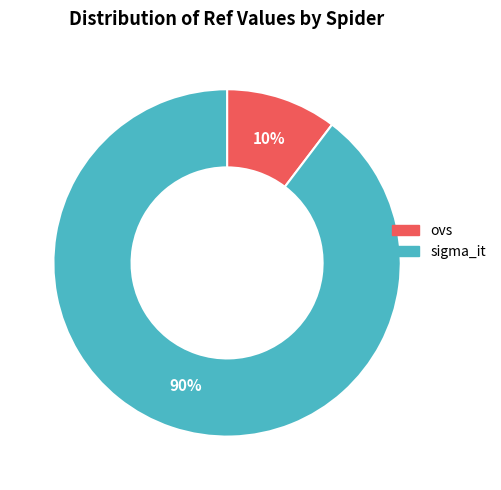

Which category accounts for the majority?

sigma_it